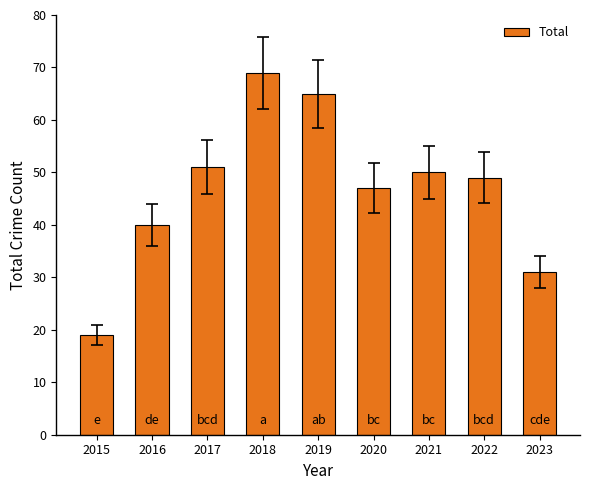

What is the difference between the second highest and second lowest values?

34